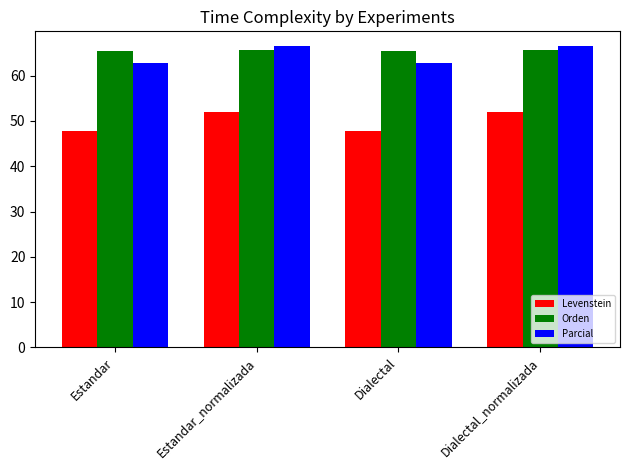

Which series has the largest total across all categories?

Orden